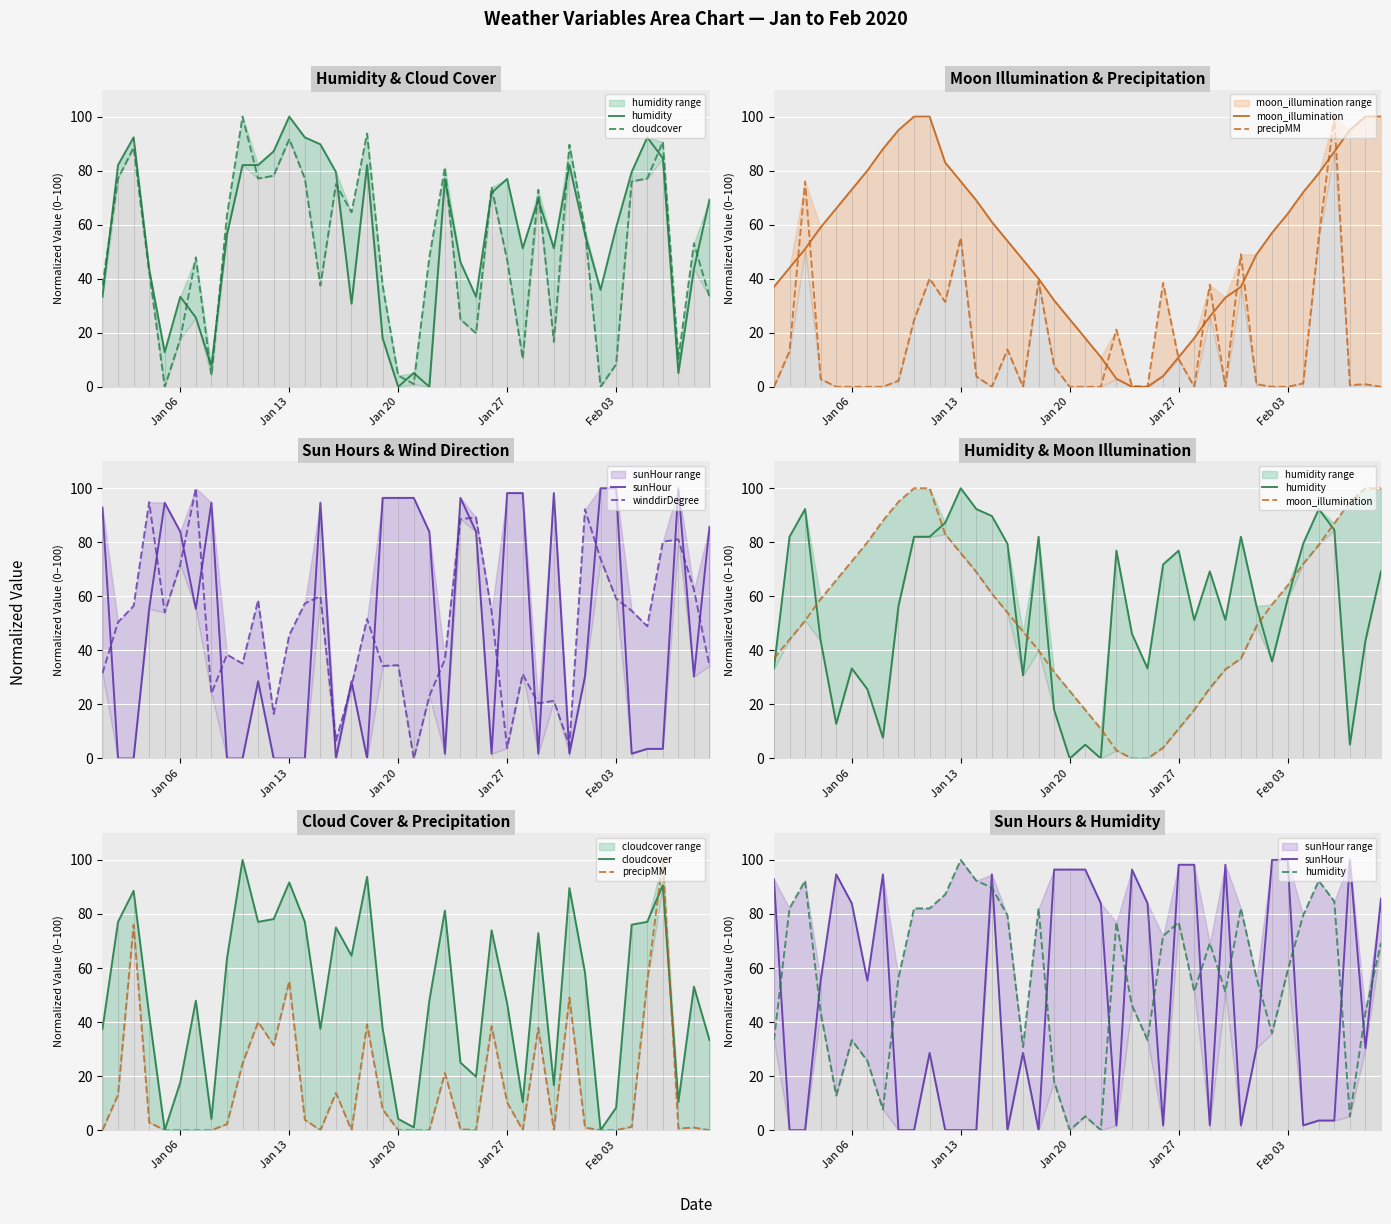

What is the difference between the maximum and minimum values in the precipMM series?

100.0